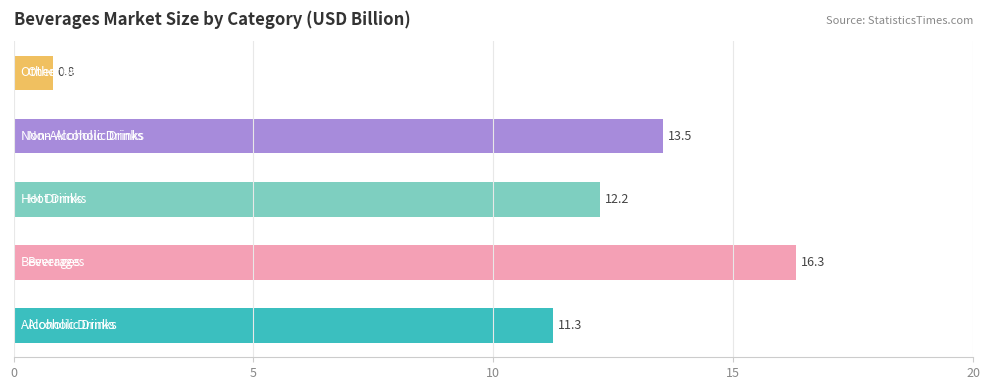

How many bars are there in total?

5